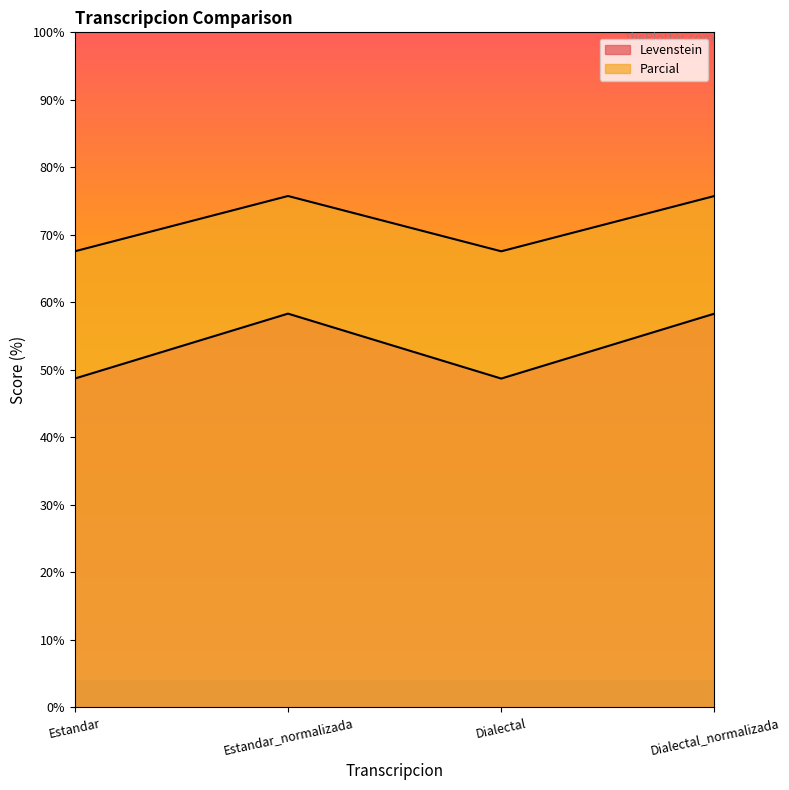

List the series in order of their overall mean, highest first.

Levenstein, Parcial